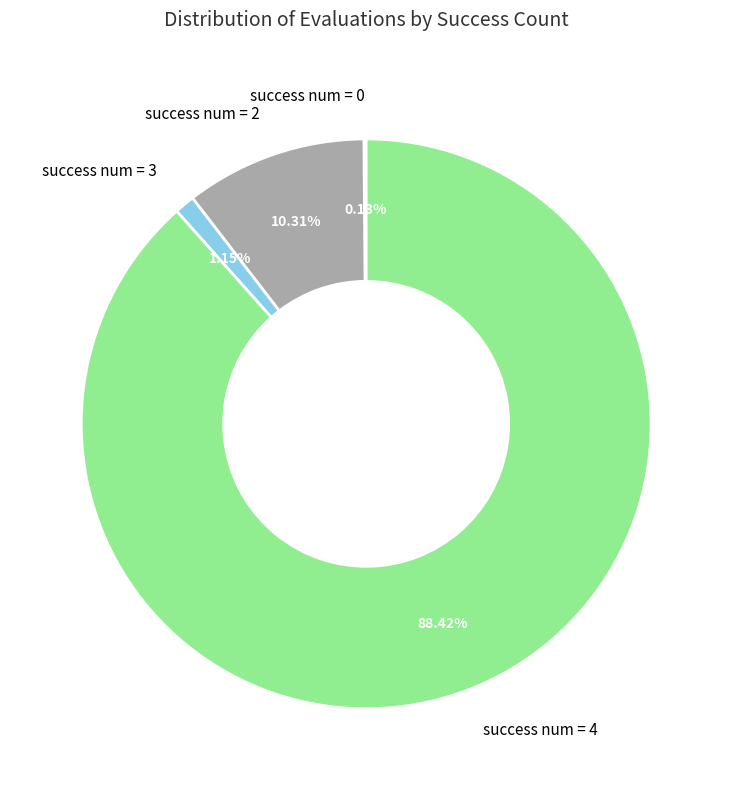

Is there any slice that represents more than half of the pie?

Yes